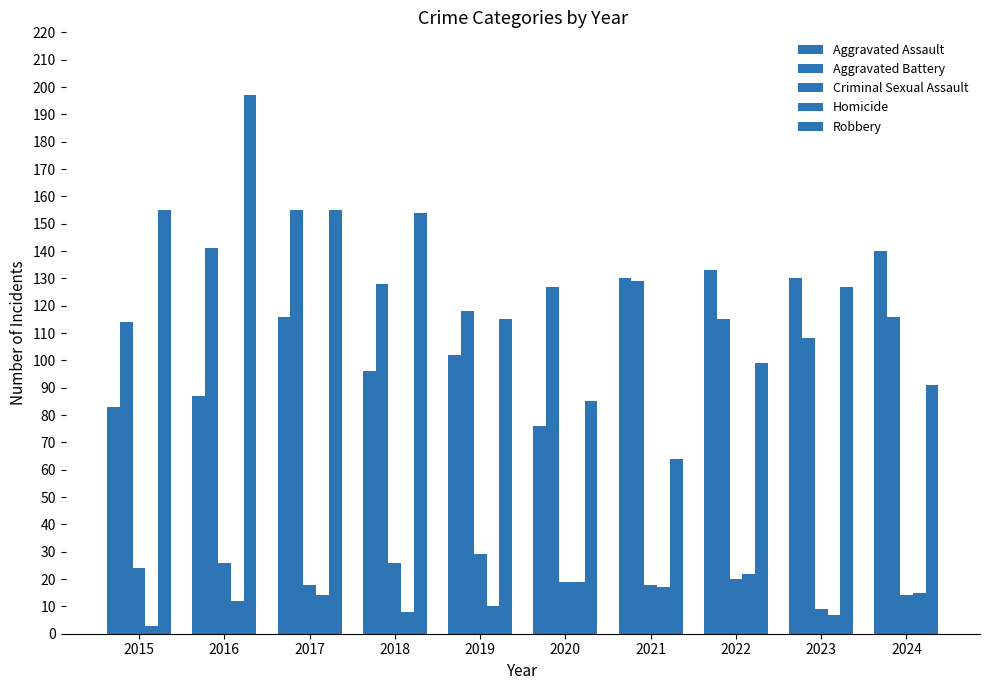

Reading left to right, what are all the values shown in this chart?

Aggravated Assault: 2015=83	2016=87	2017=116	2018=96	2019=102	2020=76	2021=130	2022=133	2023=130	2024=140
Aggravated Battery: 2015=114	2016=141	2017=155	2018=128	2019=118	2020=127	2021=129	2022=115	2023=108	2024=116
Criminal Sexual Assault: 2015=24	2016=26	2017=18	2018=26	2019=29	2020=19	2021=18	2022=20	2023=9	2024=14
Homicide: 2015=3	2016=12	2017=14	2018=8	2019=10	2020=19	2021=17	2022=22	2023=7	2024=15
Robbery: 2015=155	2016=197	2017=155	2018=154	2019=115	2020=85	2021=64	2022=99	2023=127	2024=91